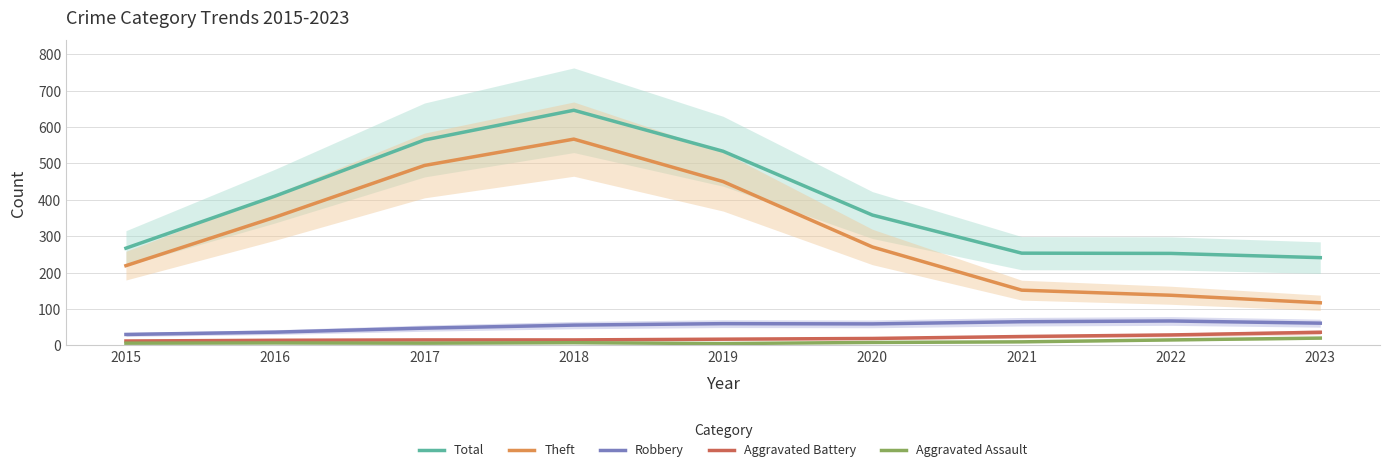

What is the difference between the maximum and second lowest values in the Robbery series?

30.7